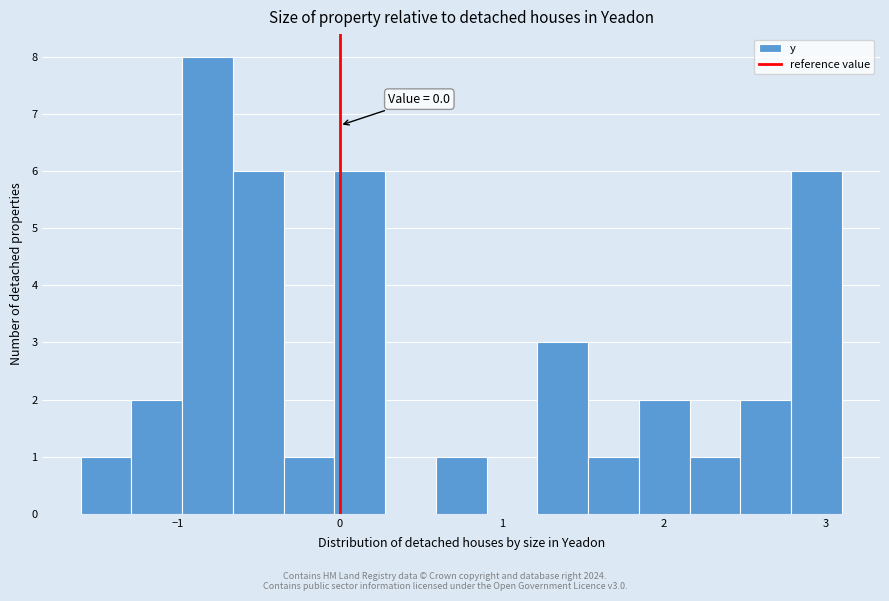

Read against the x-axis, roughly where is the centre of the tallest bar?

-0.8